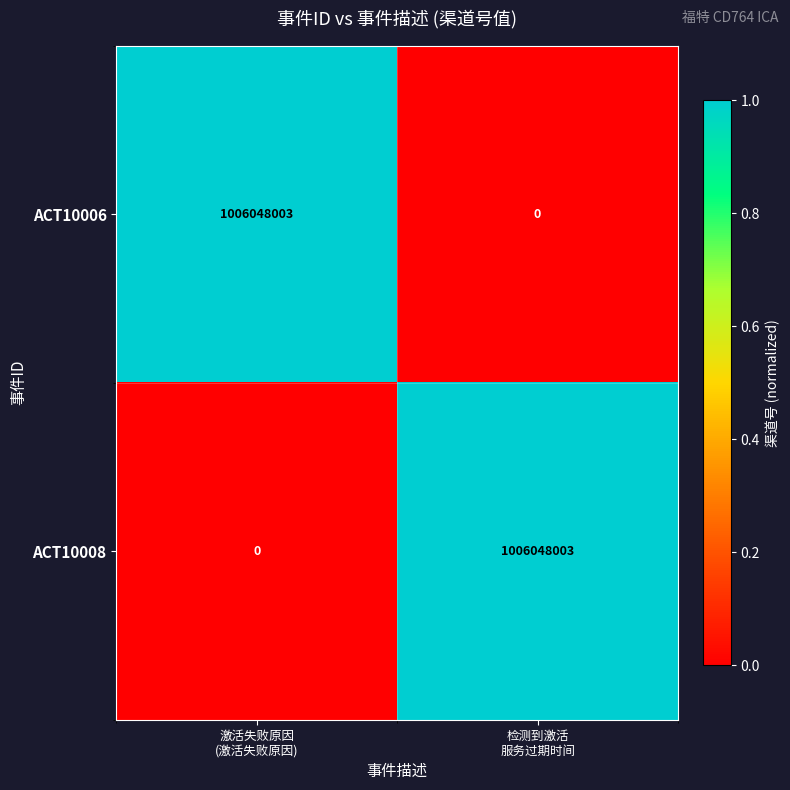

What is the average value of the ACT10006 series?

503024002